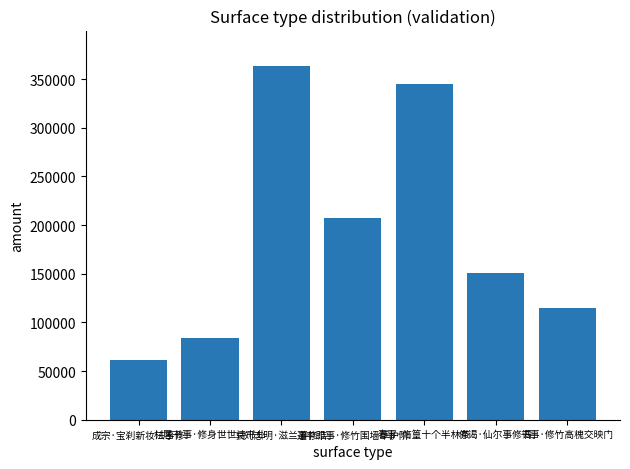

What is the smallest value displayed?

61380